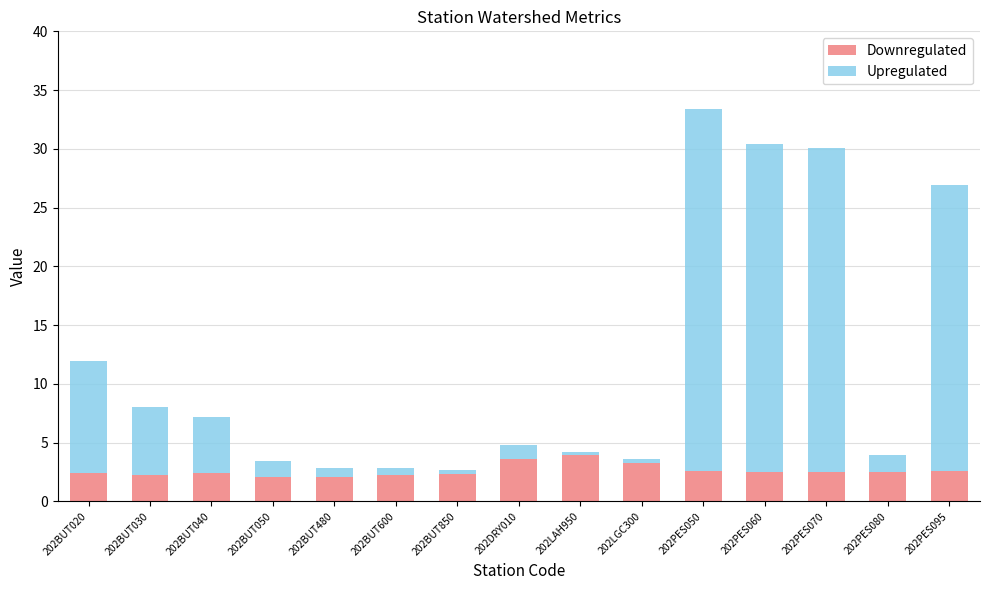

Is it true that Downregulated equals 2.5 at 202PES060?

True